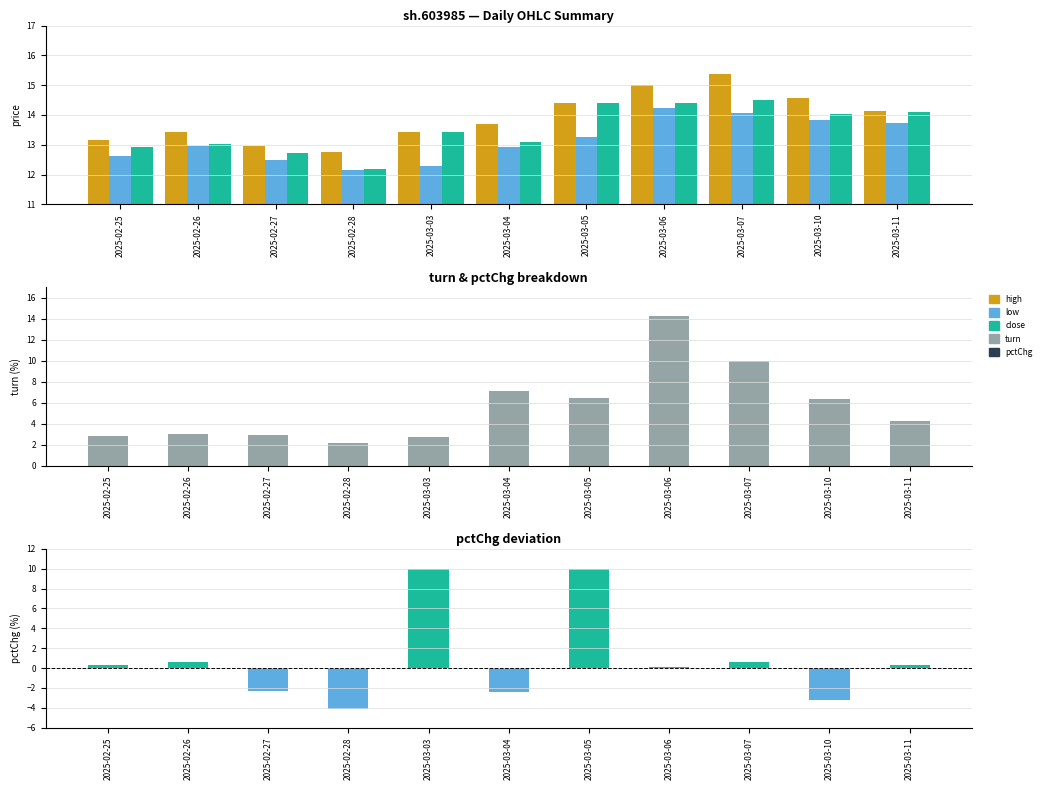

Which series changed the most between 2025-02-26 and 2025-03-10?

pctChg